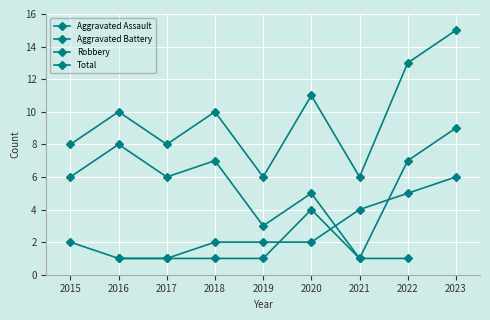

True or false: Total and Aggravated Battery cross at least once.

False